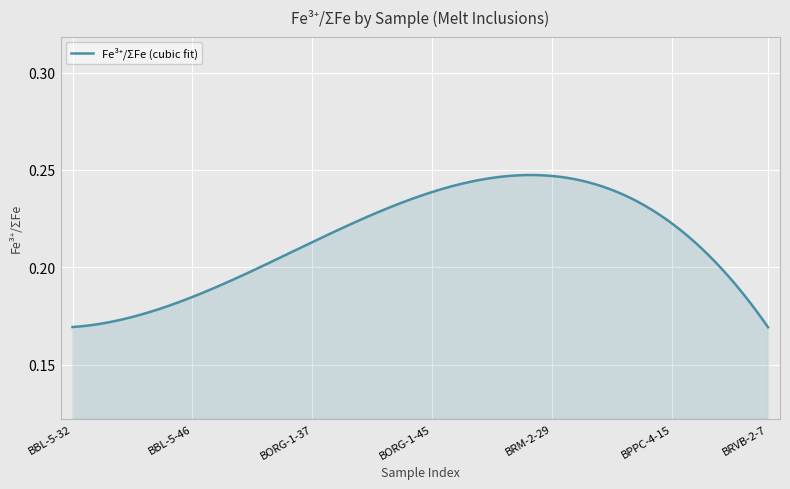

How many lines are shown in the chart?

1